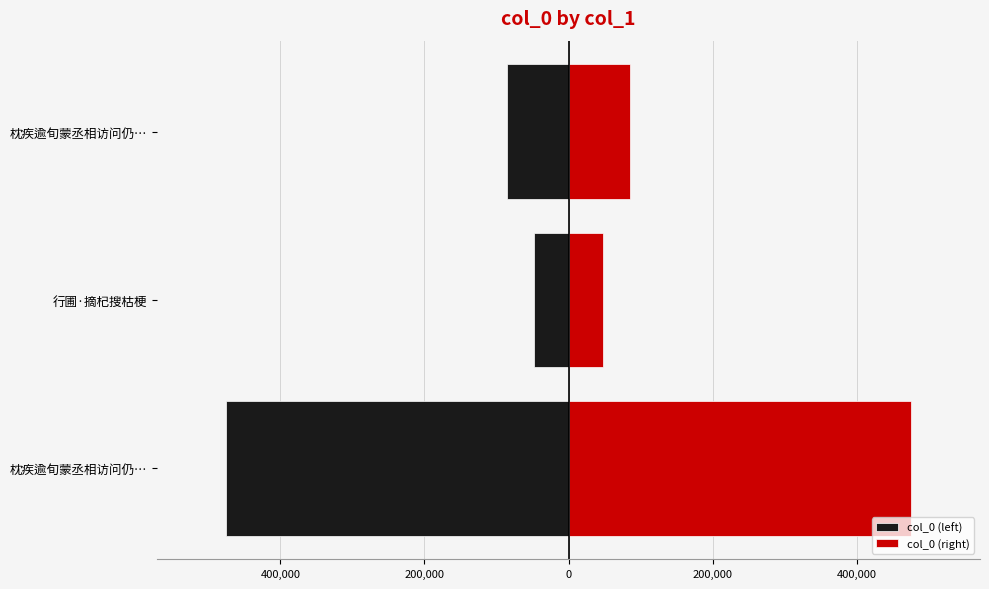

The value of col_0 (left) at 枕疾逾旬蒙丞相访问仍… is -242200.3. True or false?

False